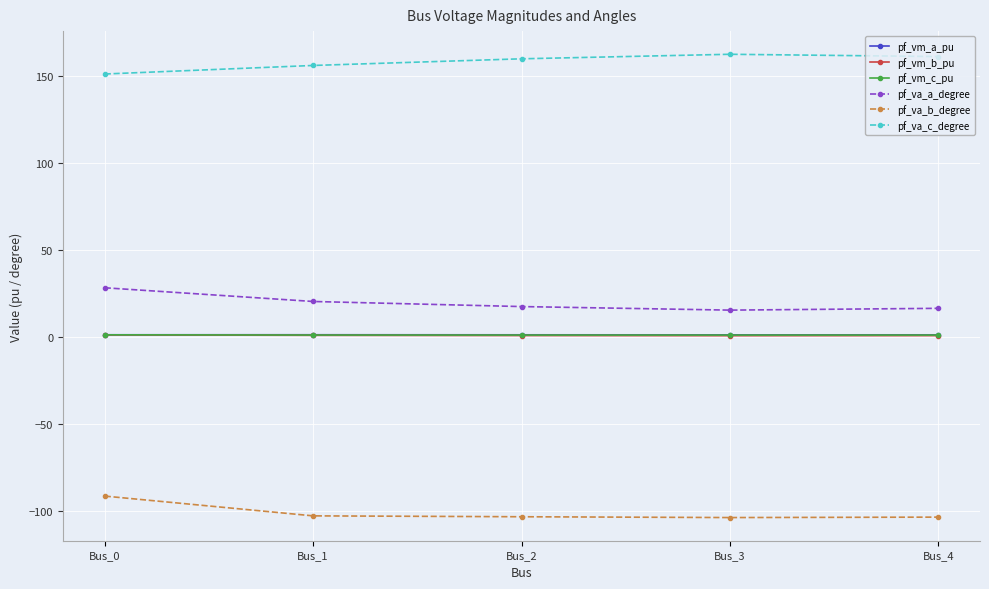

Which category has the lowest value in the pf_va_c_degree series?

Bus_0